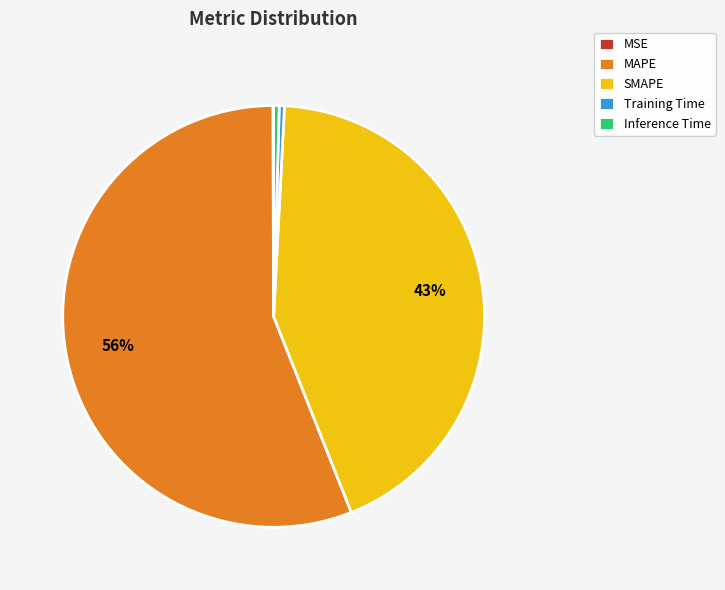

Between SMAPE and MAPE, which is larger?

MAPE